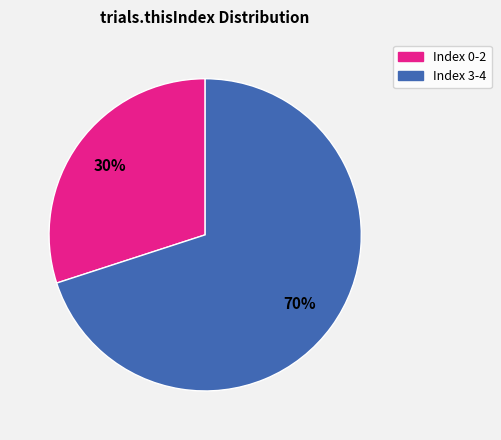

Is there any slice that represents more than half of the pie?

Yes